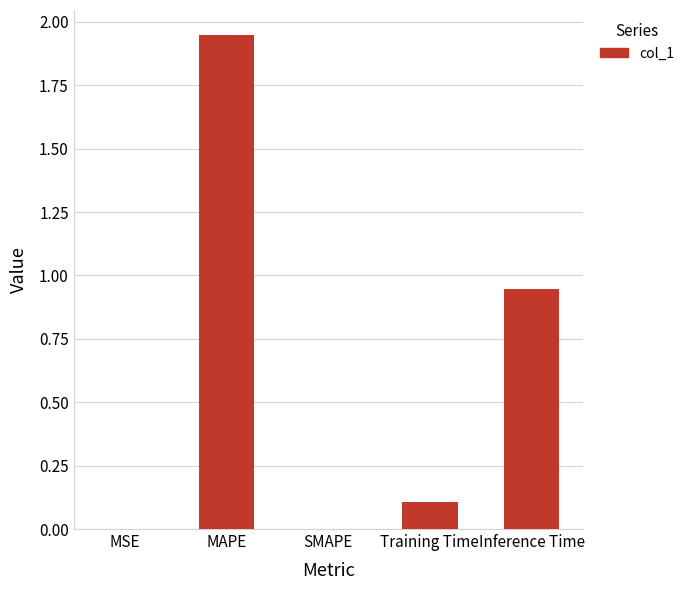

Is it true that the value at SMAPE is 0.0?

True